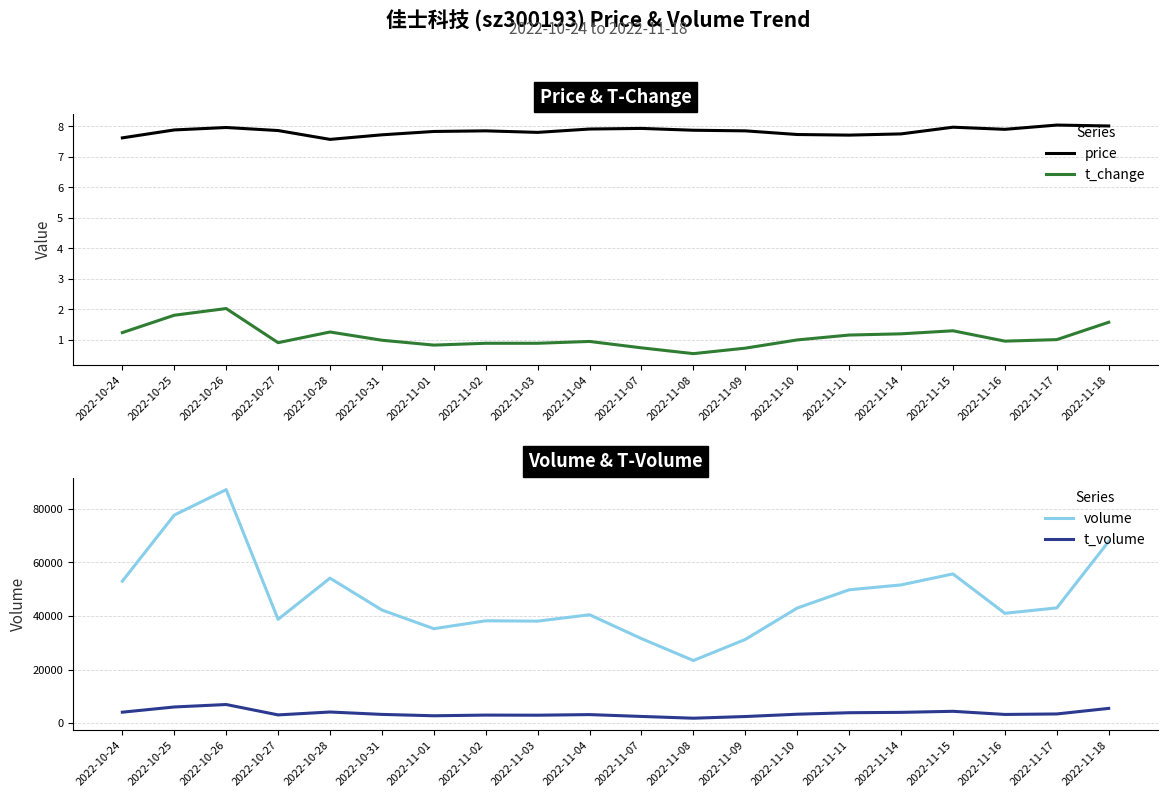

What is the smallest value displayed?

0.5